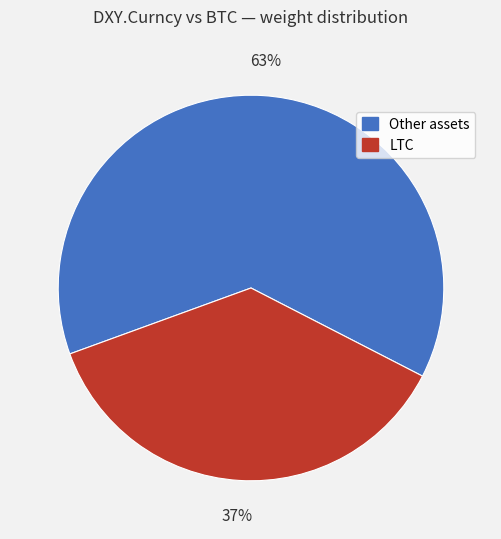

Rank the categories by value from highest to lowest.

Other assets, LTC